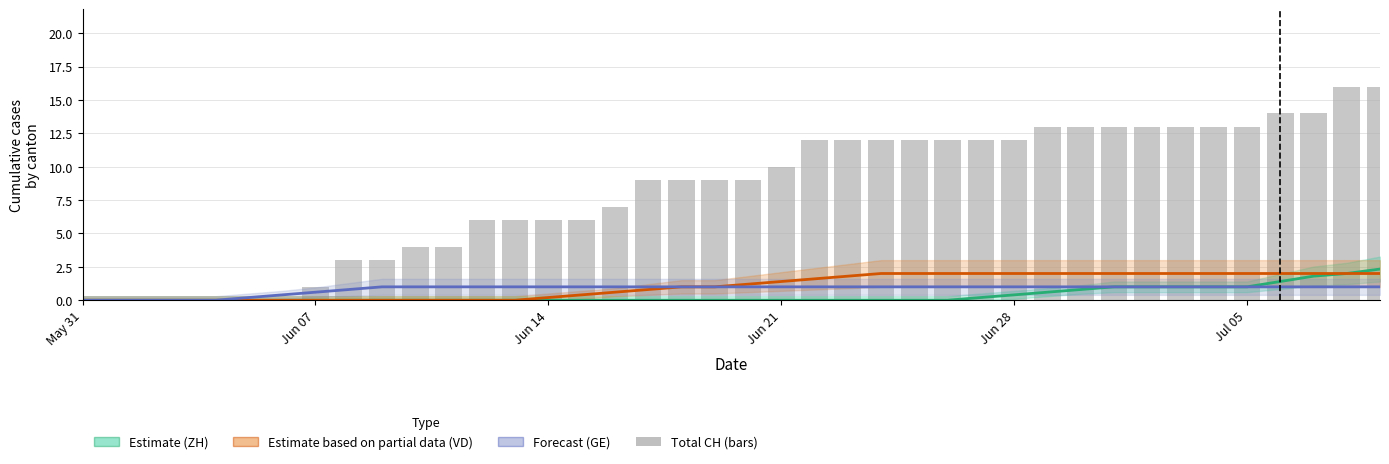

True or false: the data shows 9 at Jun 14.

False